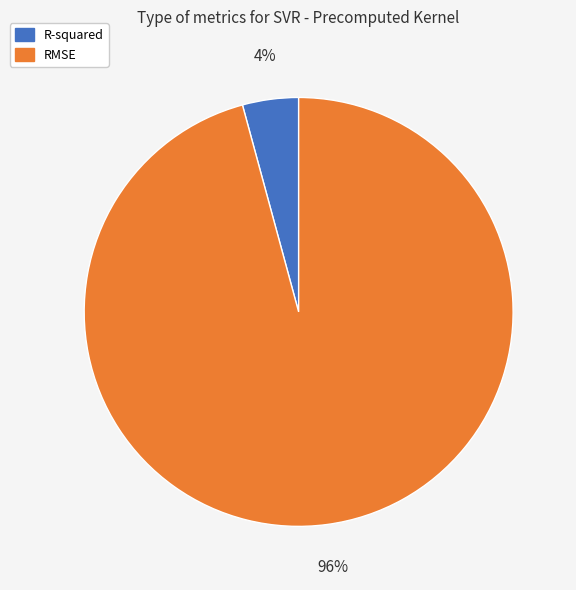

How many segments does this pie chart have?

2